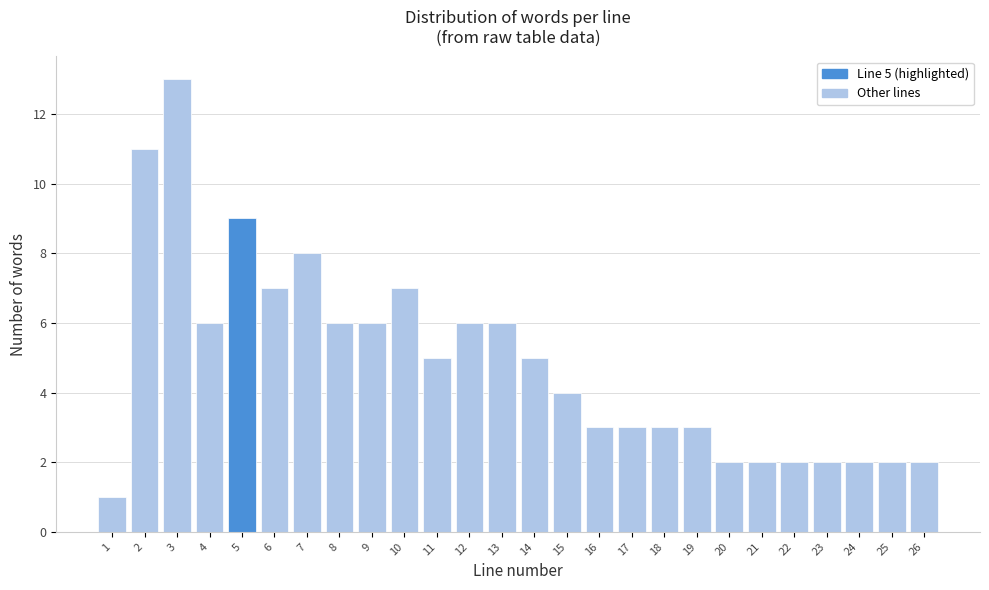

Reading left to right, what are all the values shown in this chart?

1=1	2=11	3=13	4=6	5=9	6=7	7=8	8=6	9=6	10=7	11=5	12=6	13=6	14=5	15=4	16=3	17=3	18=3	19=3	20=2	21=2	22=2	23=2	24=2	25=2	26=2